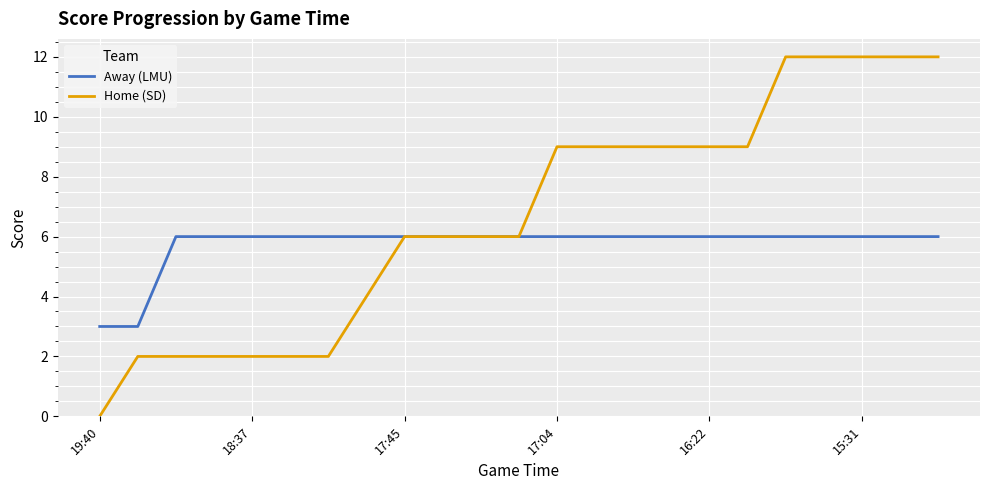

Which series has the largest total across all categories?

Home (SD)